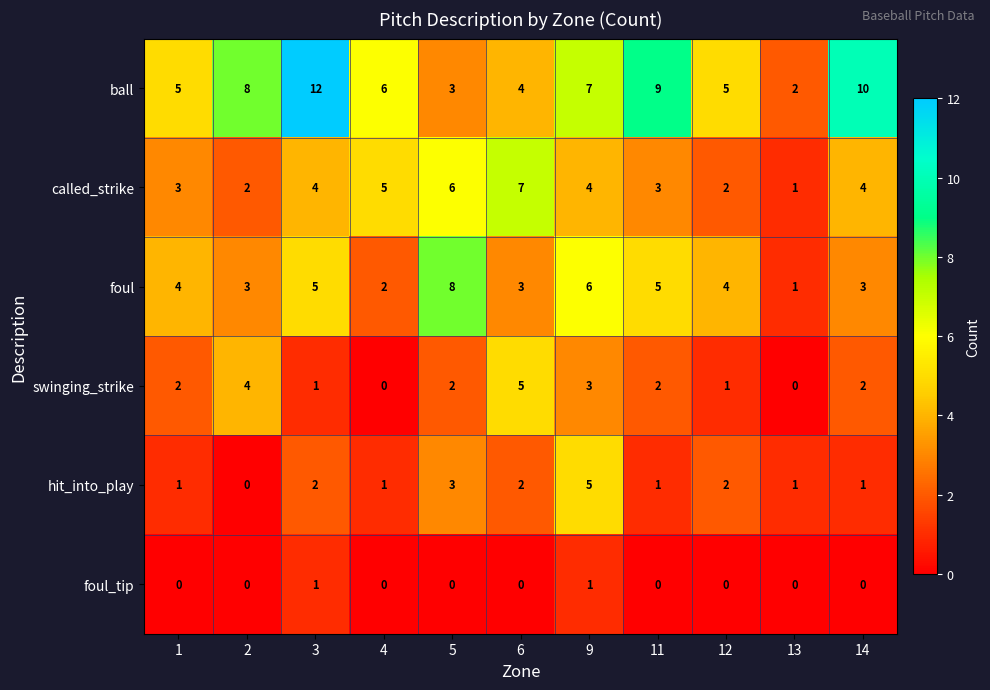

What is the sum of all hit_into_play values?

19